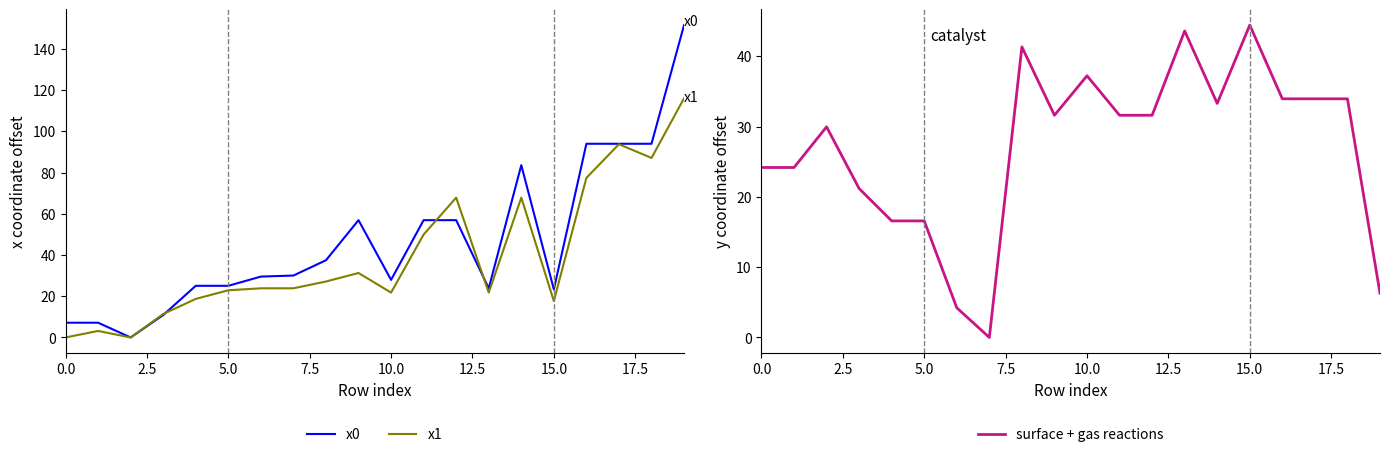

What is the maximum value for x1?

116.0